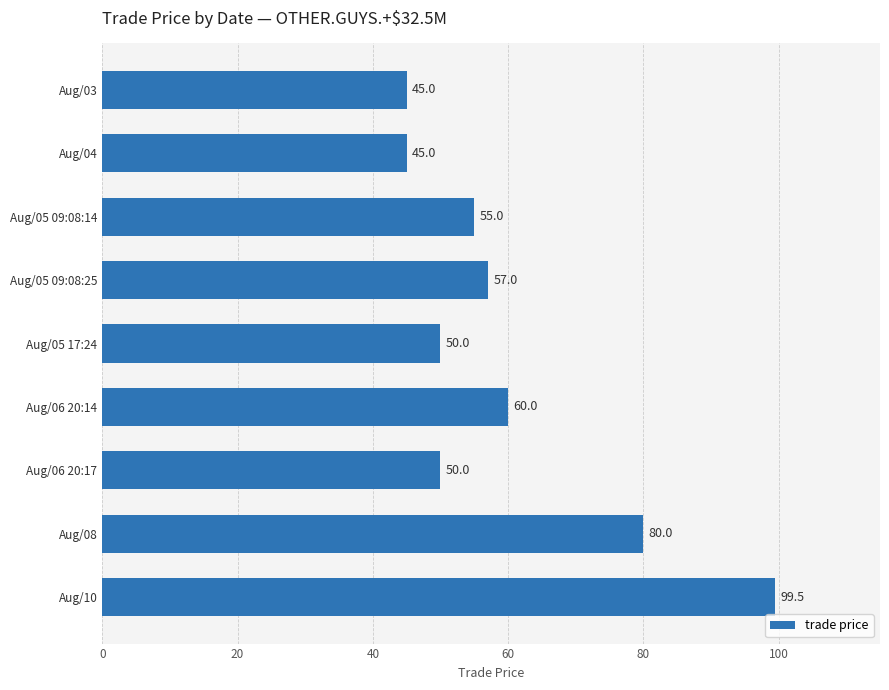

At which label is the value closest to 72?

Aug/08